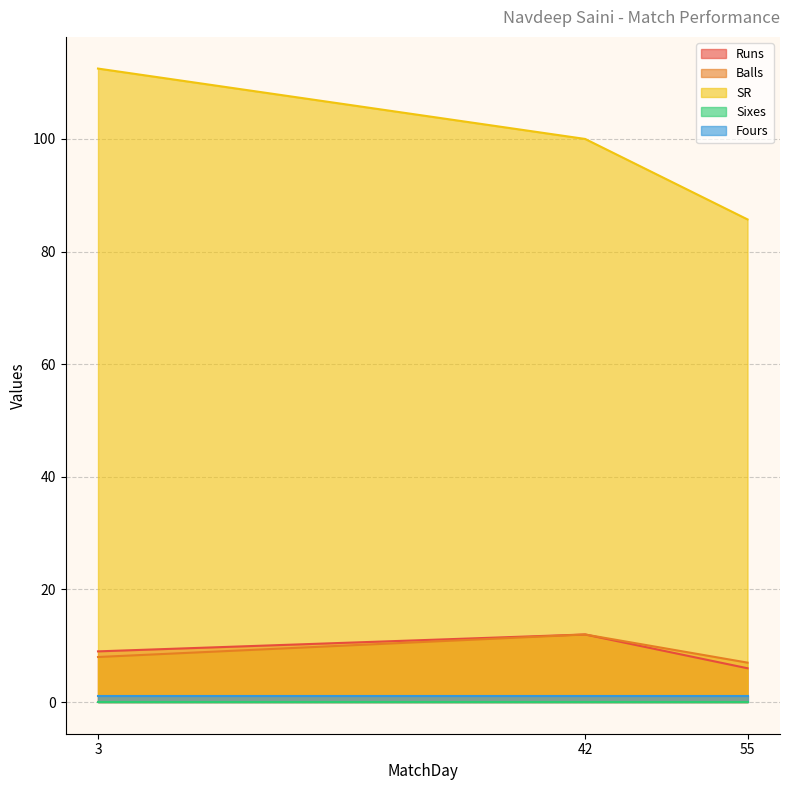

Between 3 and 55, which series saw the biggest shift?

SR